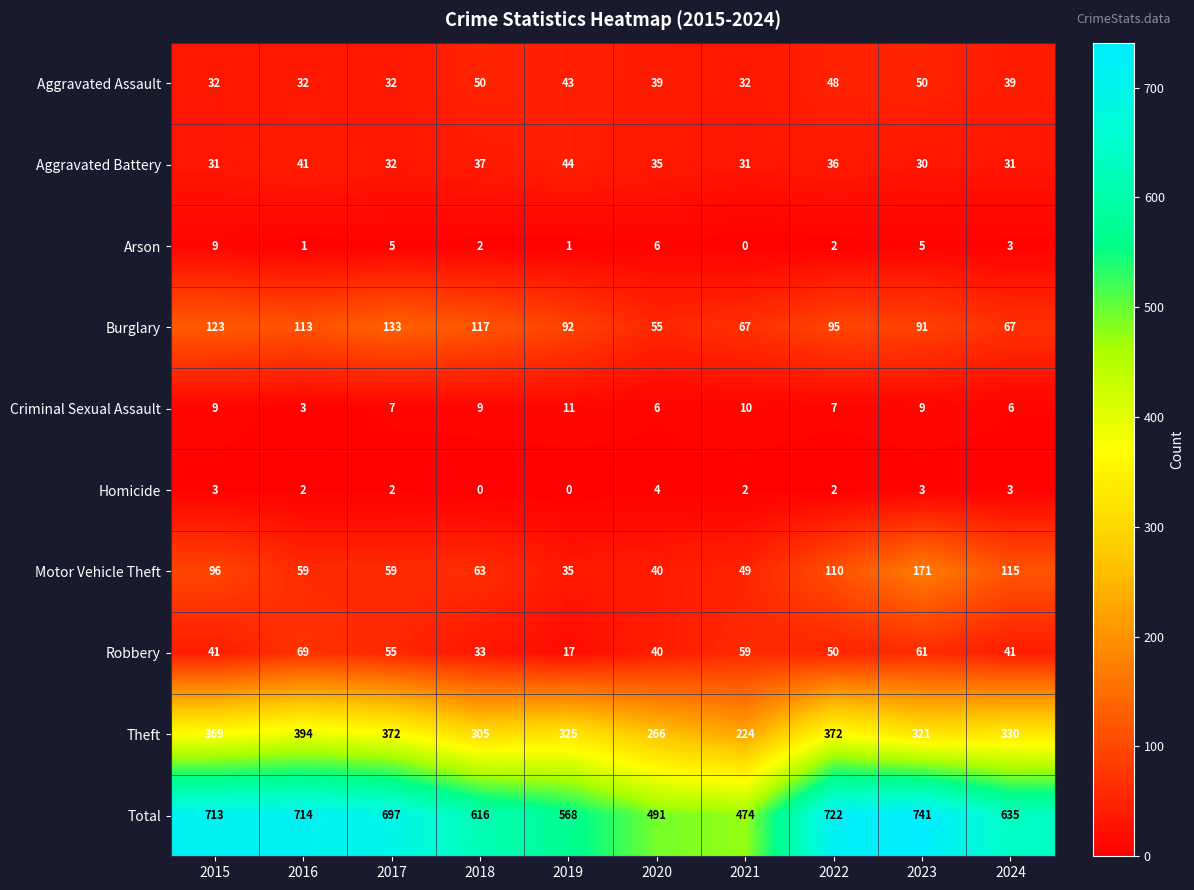

Which series has the largest total across all categories?

Total